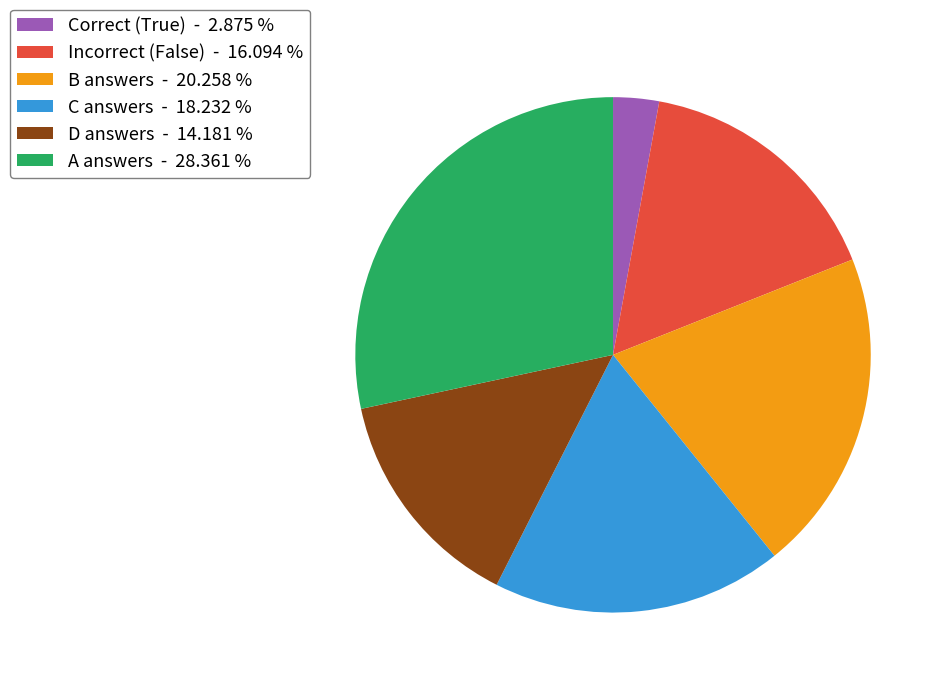

Does B answers - 20.258 % represent more than half of the total?

No